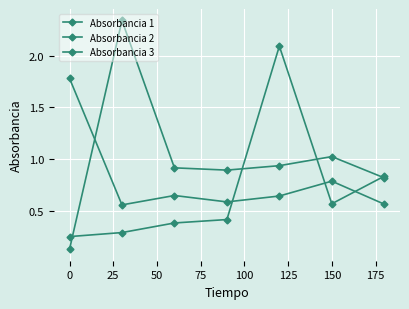

How many categories are shown in the chart?

7